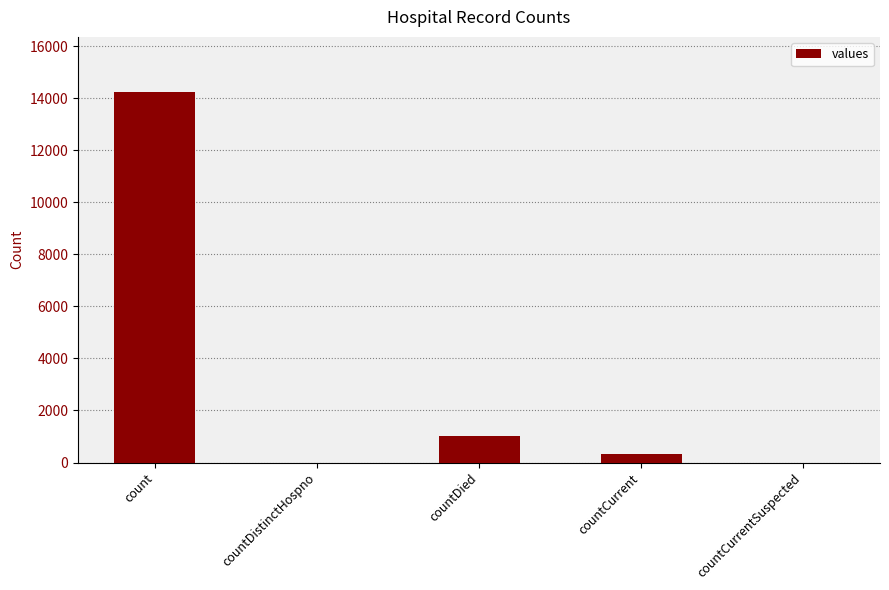

At which category does the chart reach its peak across all series?

count